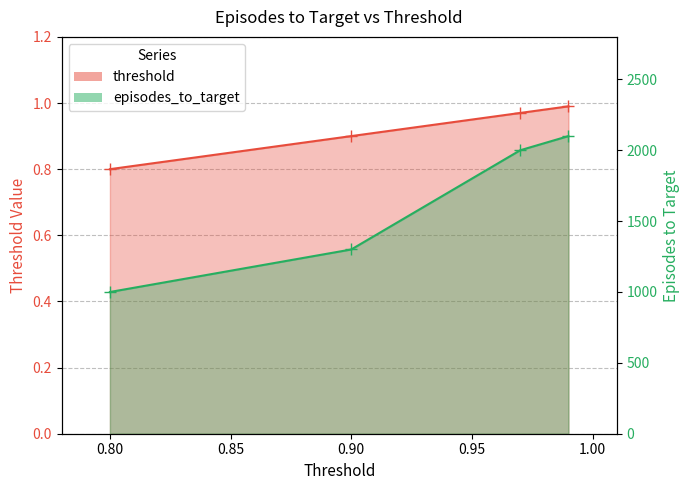

What are all the series names shown in the legend?

threshold, episodes_to_target